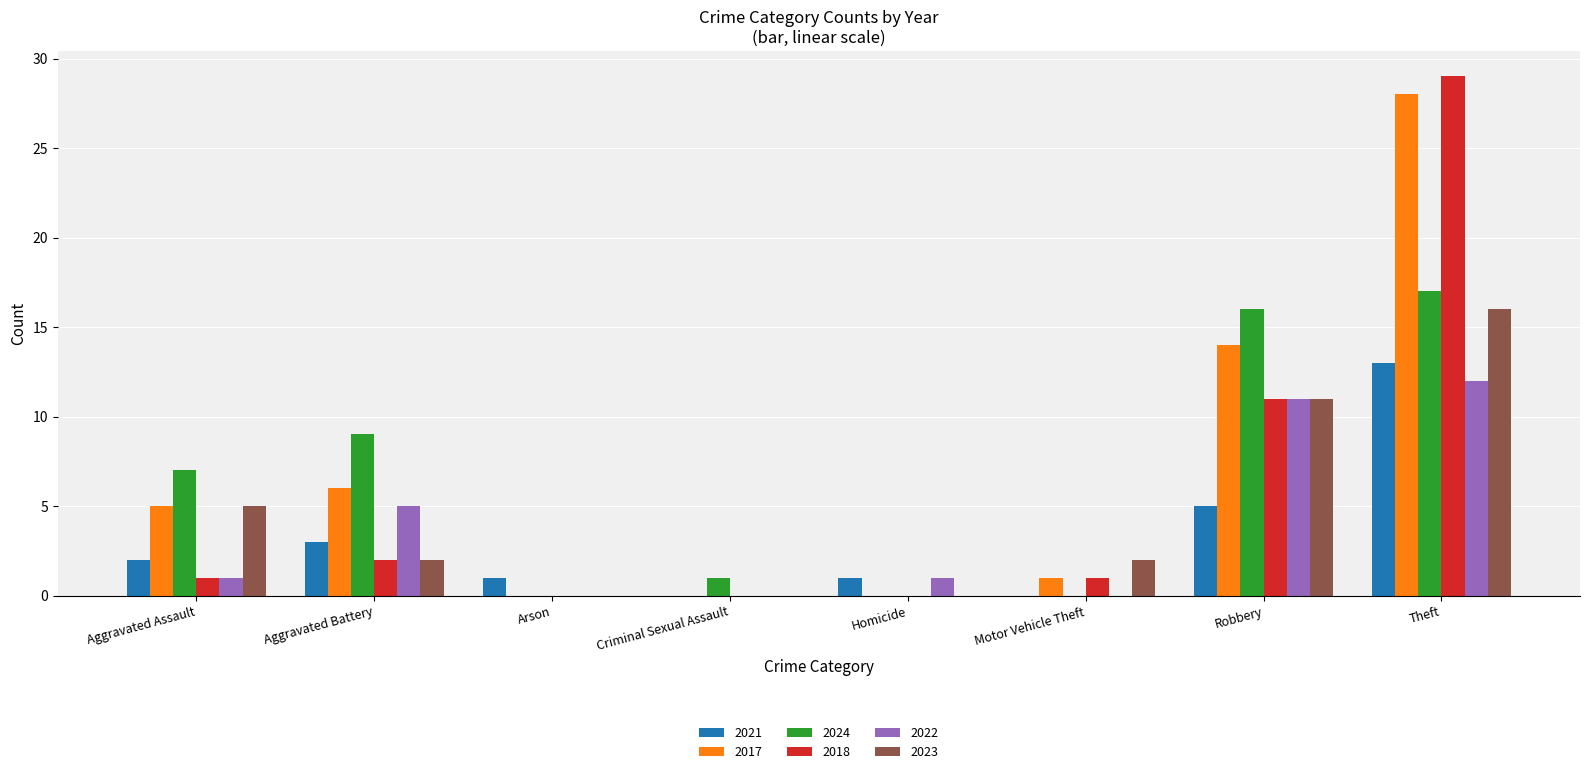

Where is 2022 nearest to the value 6?

Aggravated Battery